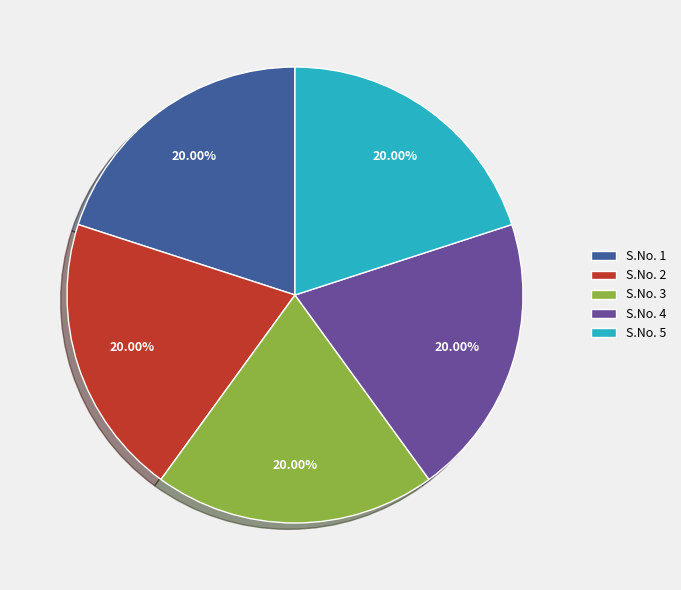

Does any single category account for the majority?

No